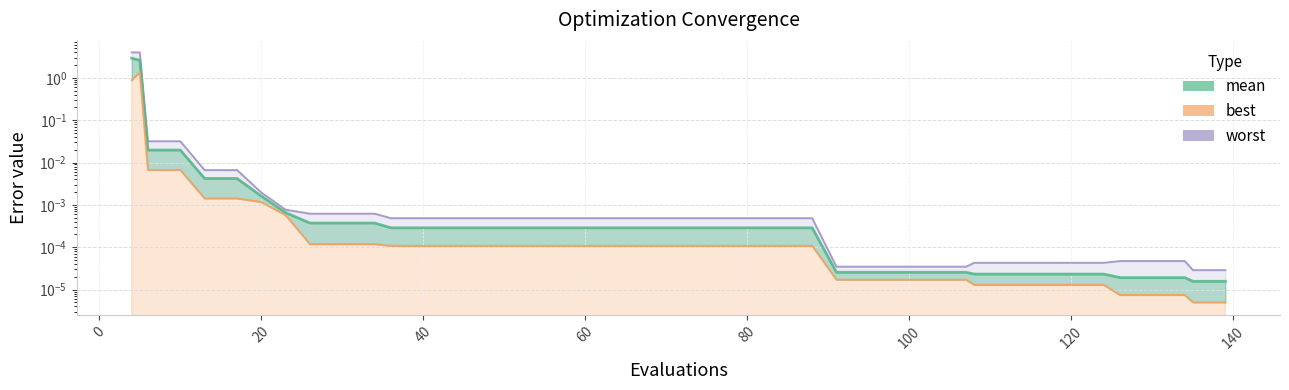

At how many categories does at least one series exceed 2?

2